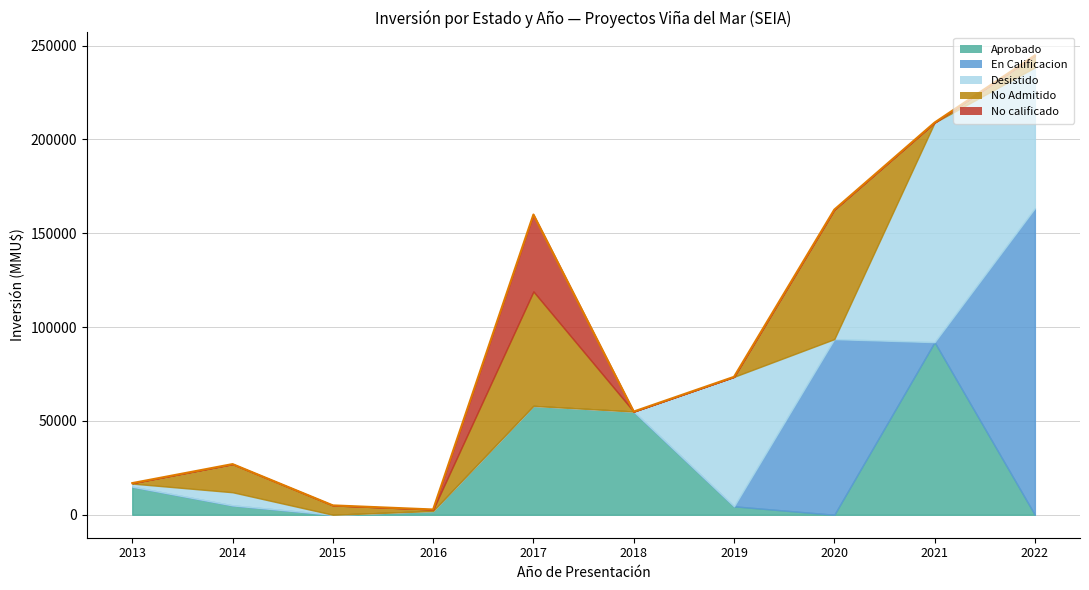

Which label corresponds to the smallest value in the chart?

2015